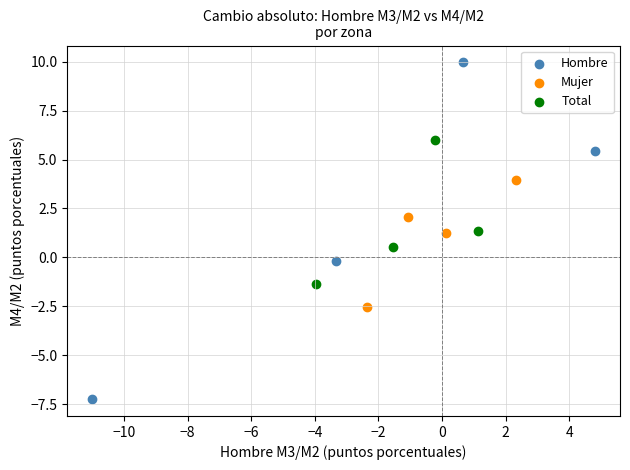

Which series has the largest Y range (max minus min)?

Hombre